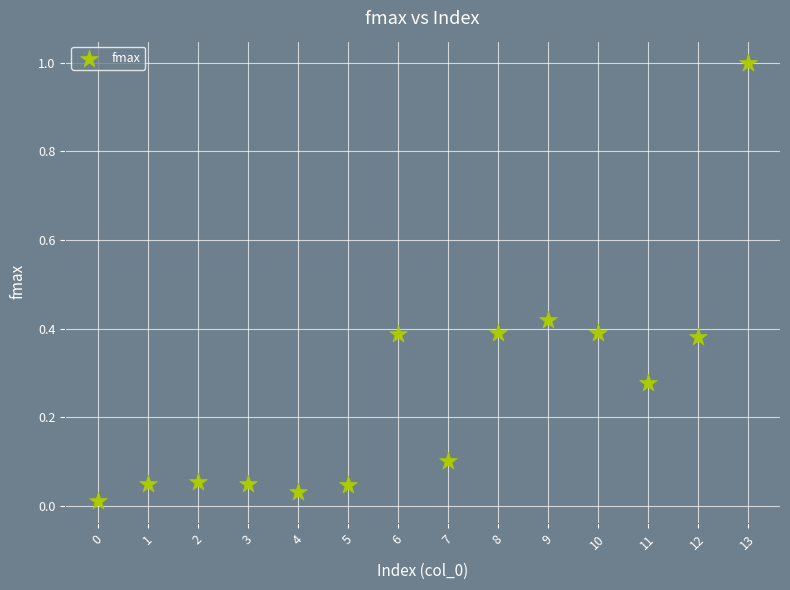

What is the range of Y values (max minus min)?

1.0